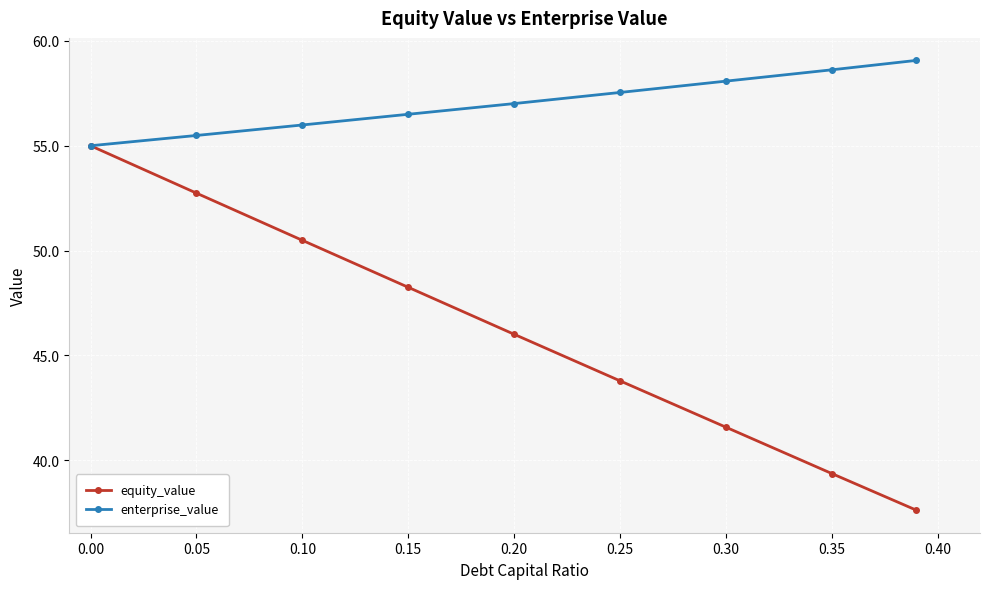

Which series has the largest range (max minus min)?

equity_value